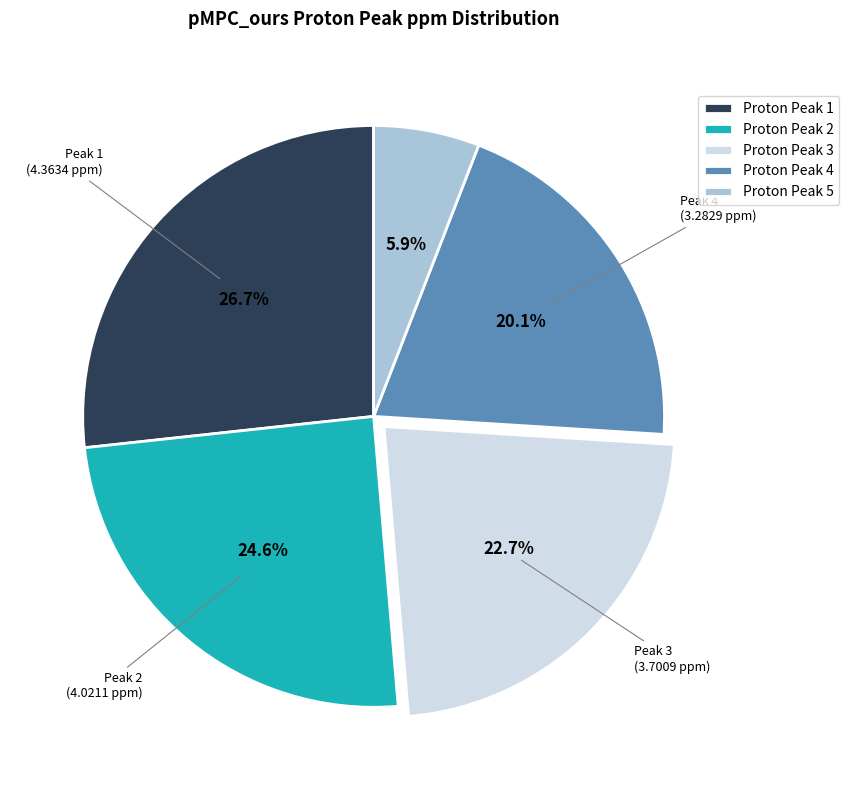

Is there any slice that represents more than half of the pie?

No